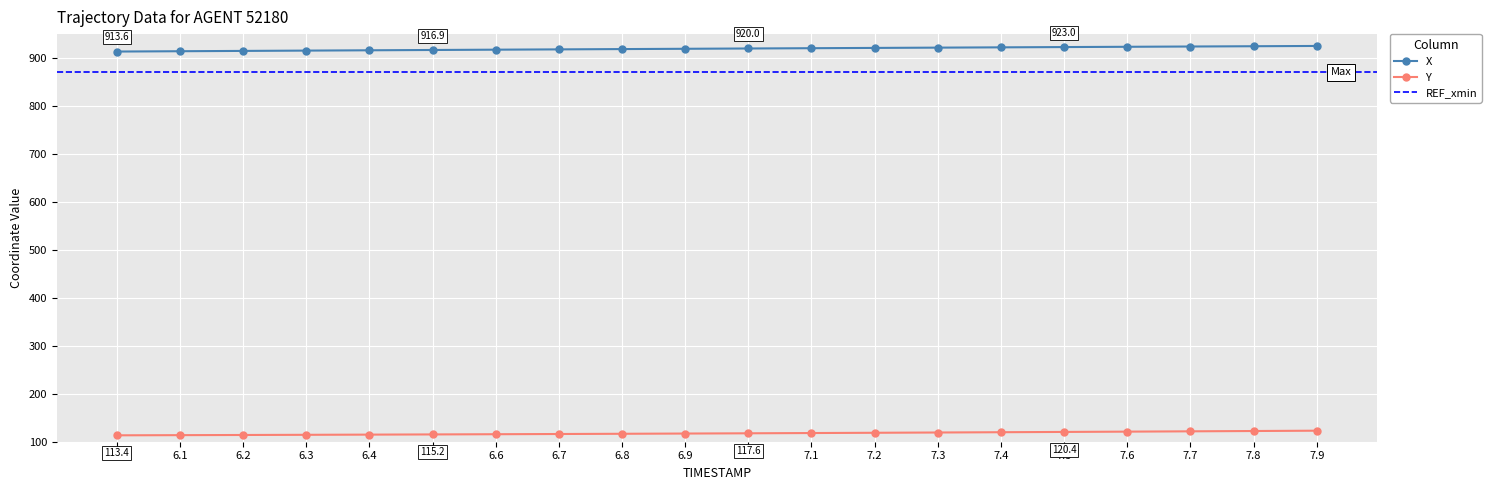

What is the spread (max minus min) of values at 7.8?

802.4